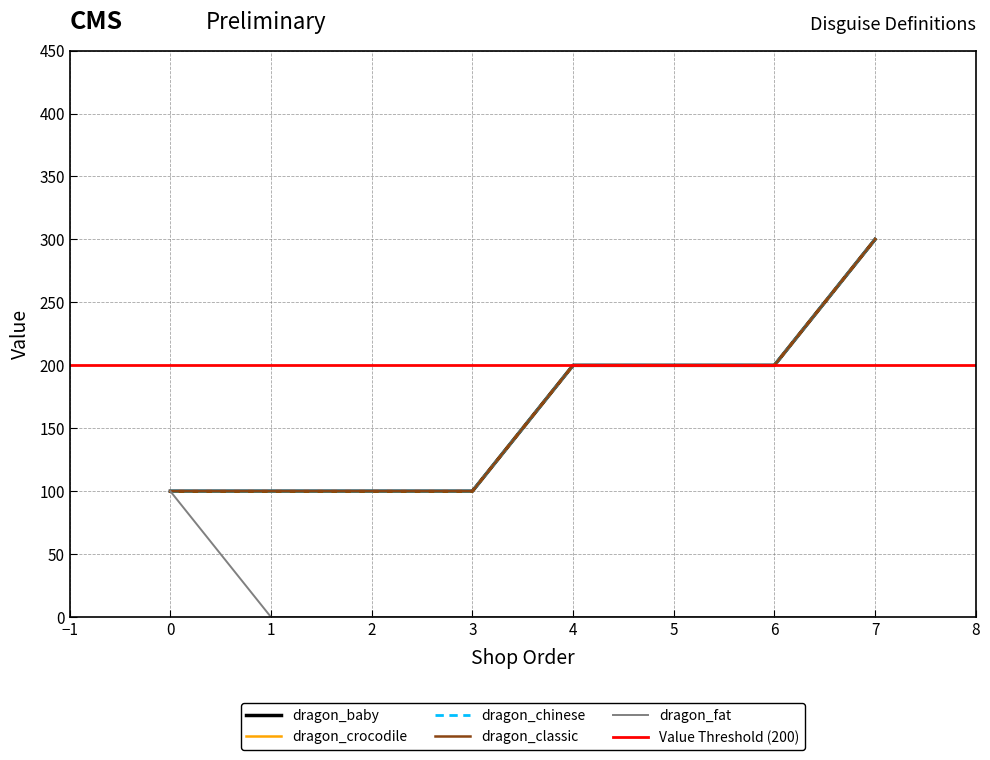

True or false: dragon_baby and dragon_crocodile intersect in this chart.

False